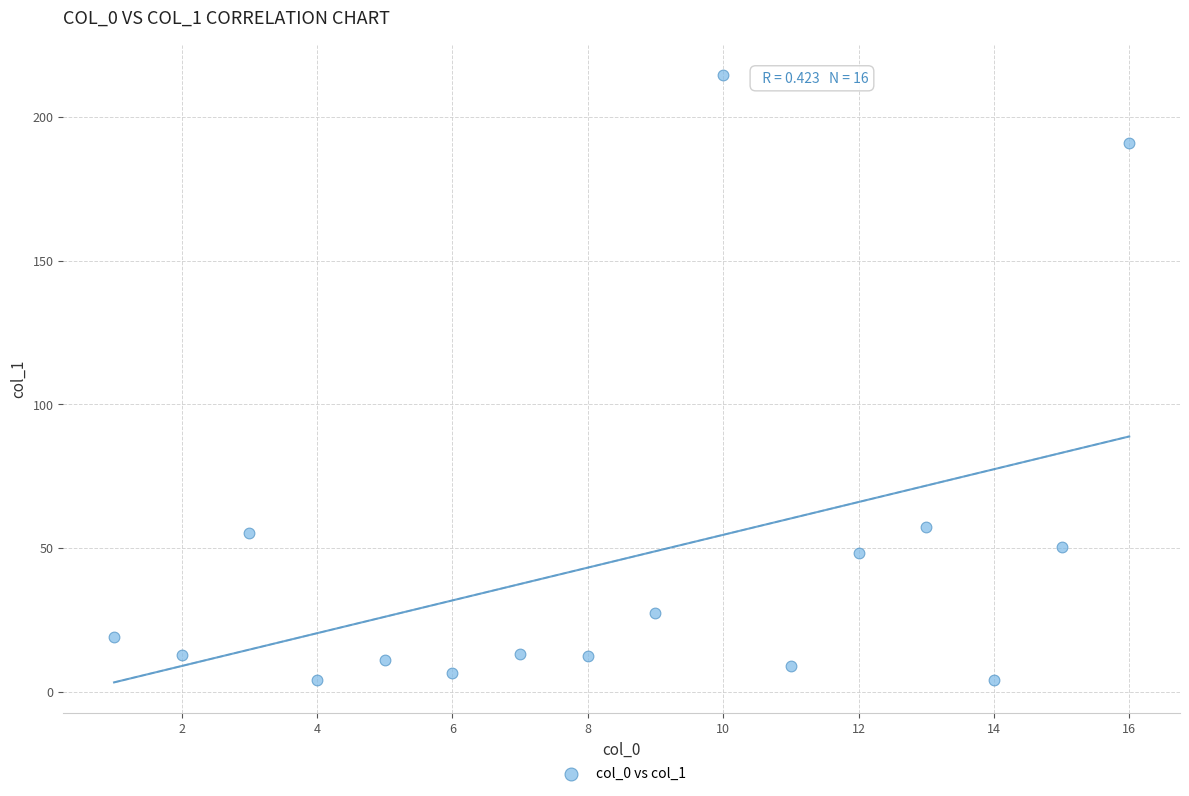

What is the range of X values (max minus min)?

15.0